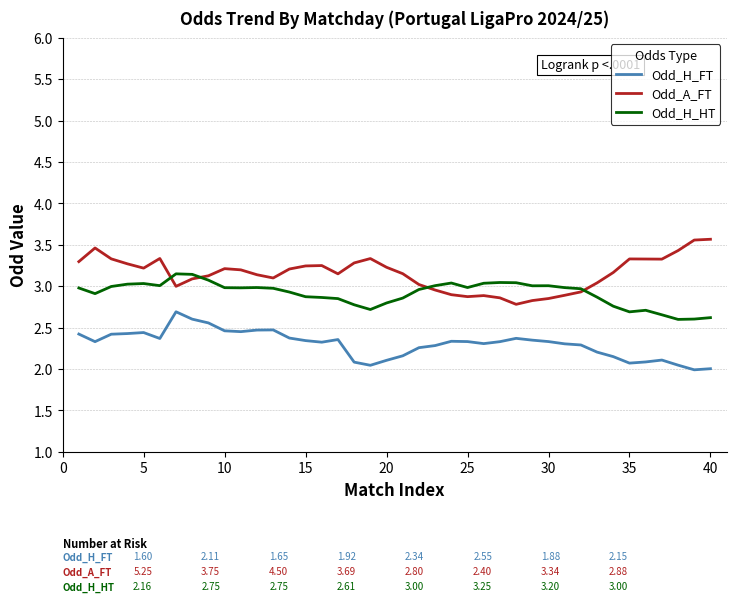

True or false: Odd_H_FT and Odd_H_HT cross at least once.

False